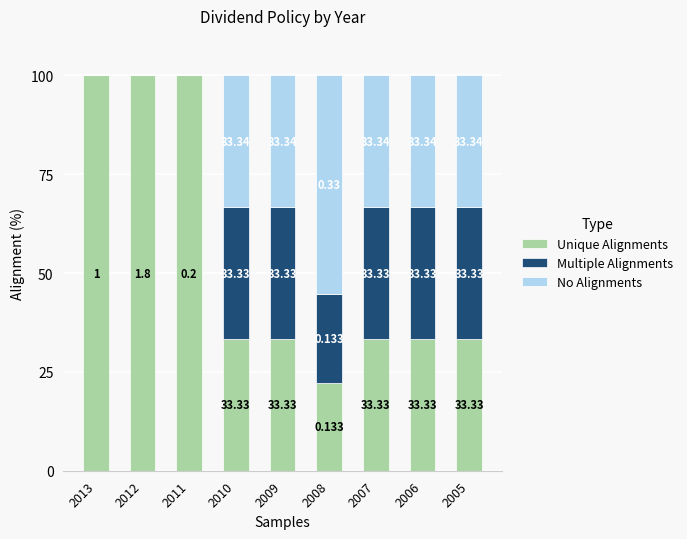

How many values in the Unique Alignments series exceed 33?

8